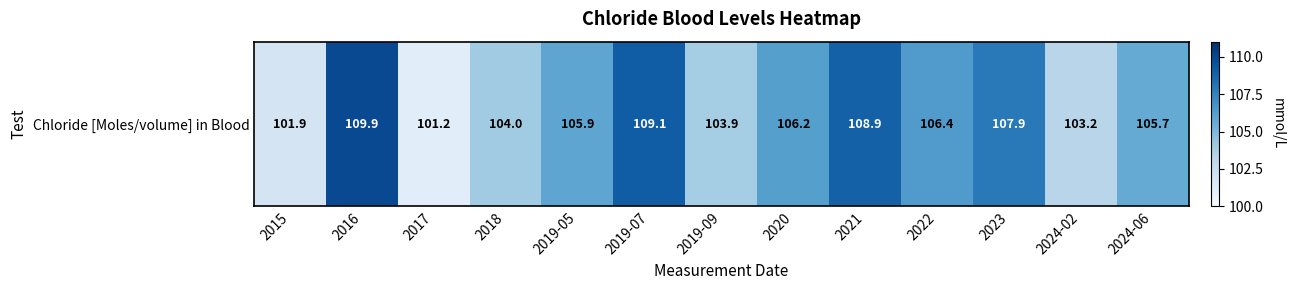

List the labels in order of value, largest first.

2016, 2019-07, 2021, 2023, 2022, 2020, 2019-05, 2024-06, 2018, 2019-09, 2024-02, 2015, 2017